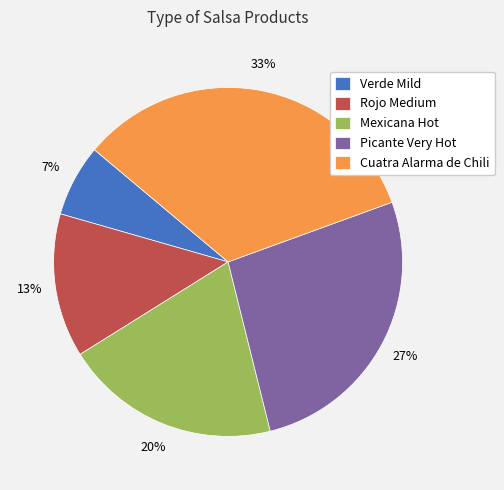

True or false: Cuatra Alarma de Chili accounts for 41% of the total.

False